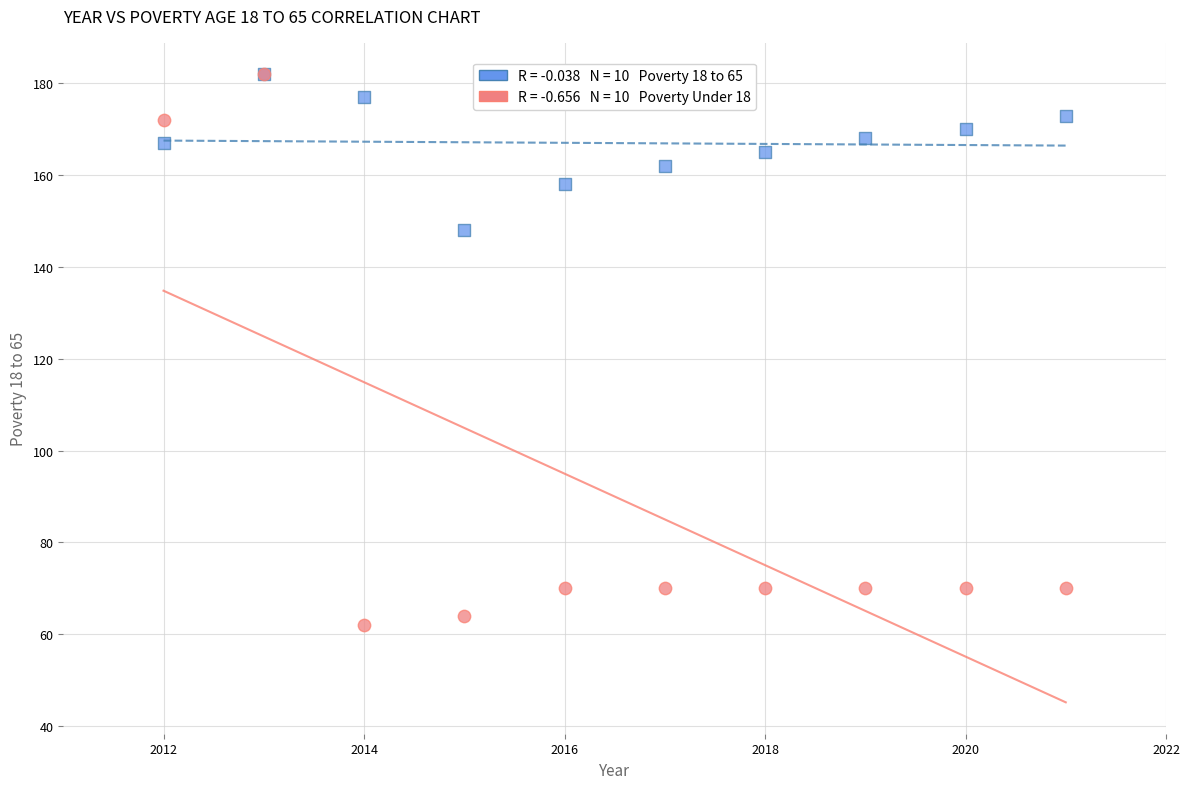

Across all series, what Y value is closest to 122?

148